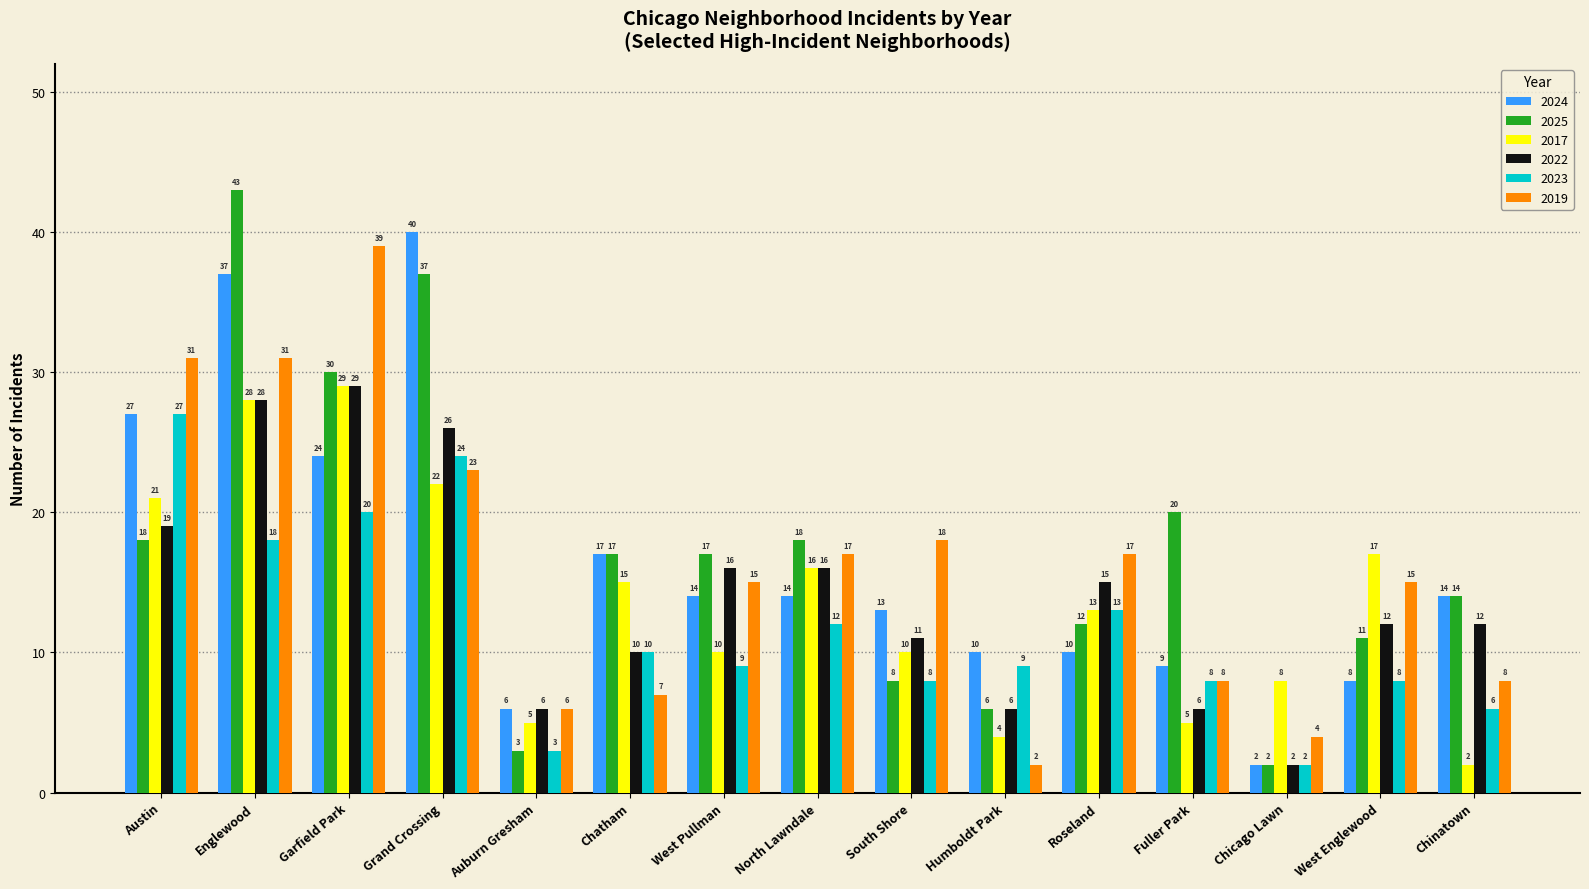

Is it true that 2017 equals 8 at Chicago Lawn?

True